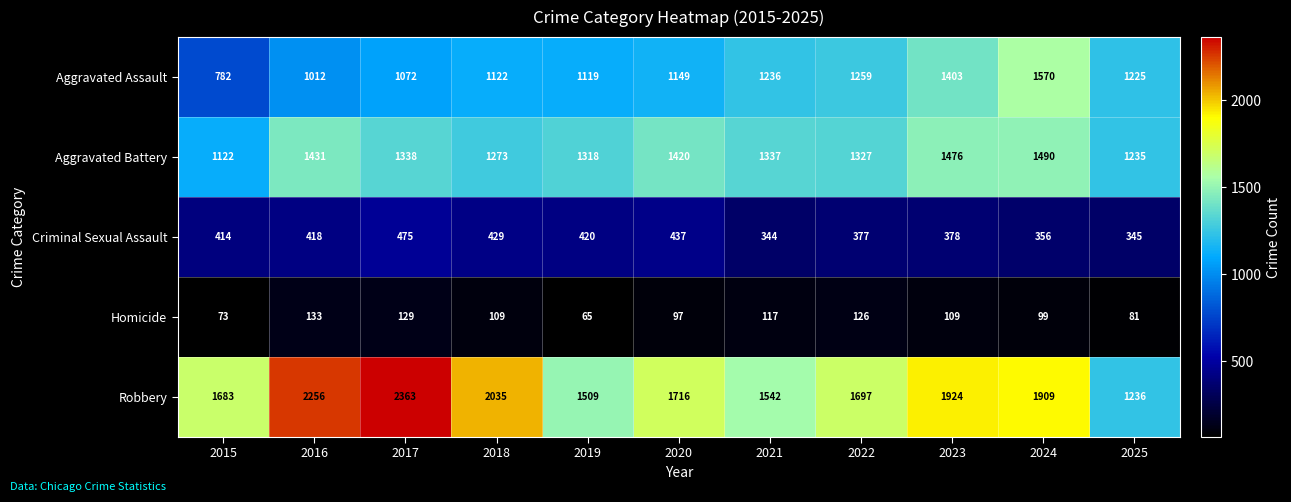

What is the average value of the Criminal Sexual Assault series?

399